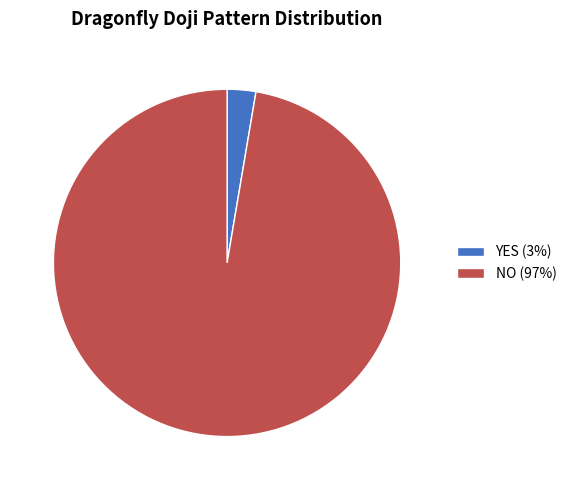

Which has a higher value, NO or YES?

NO